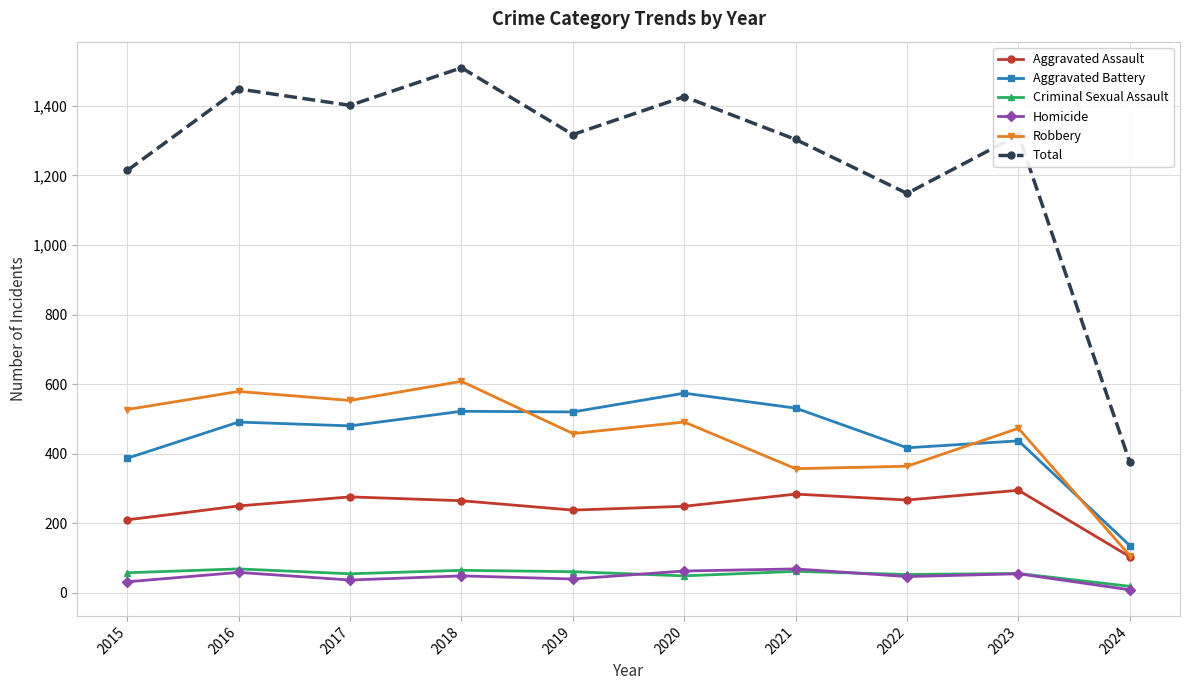

Where is Total nearest to the value 942?

2022